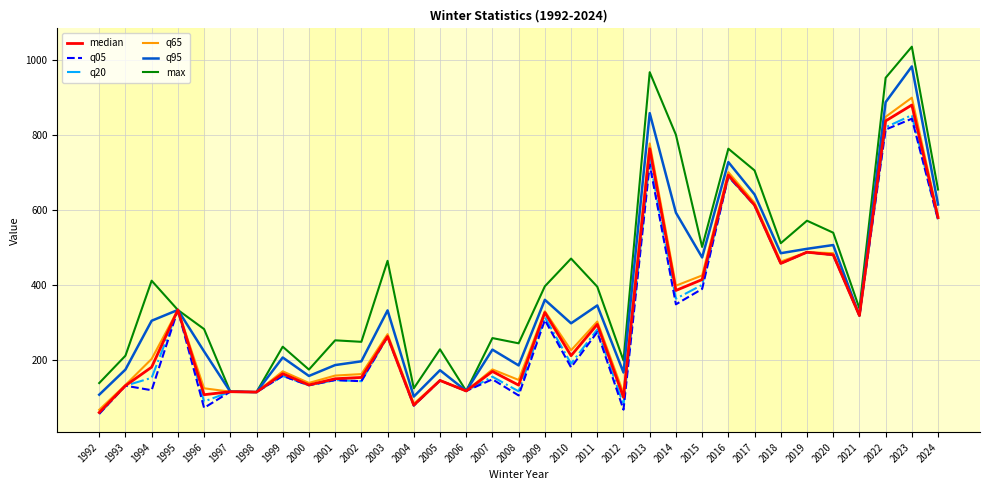

How many lines are shown in the chart?

6